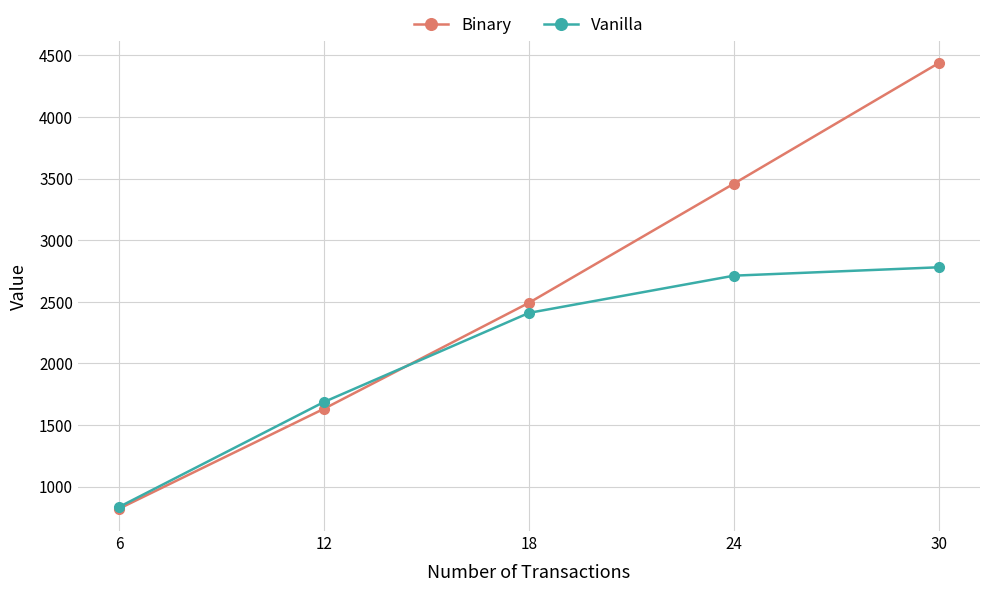

Is this an area chart (filled region under the line)?

No